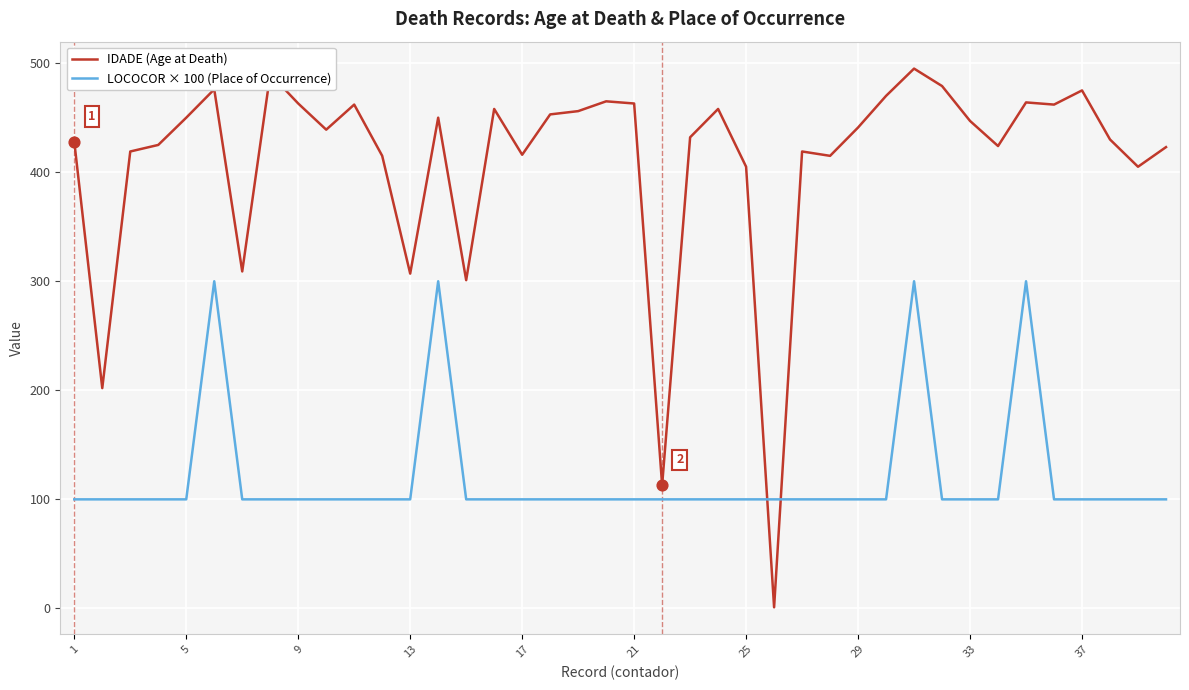

Which series has the largest range (max minus min)?

IDADE (Age at Death)